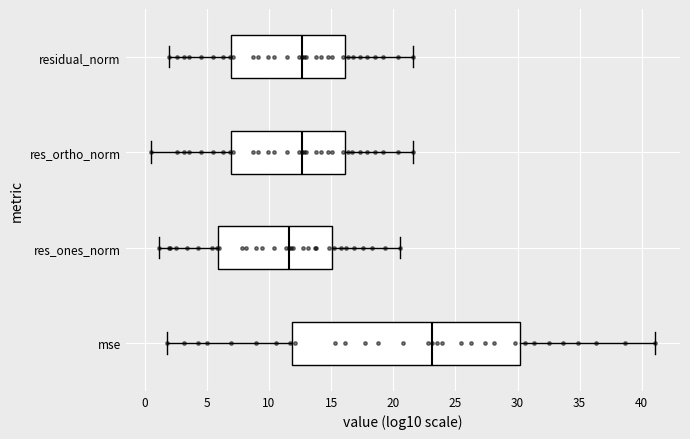

Reading bottom to top, transcribe this box plot: for each box, give where its median line is, the range the box spans, and where its two whiskers end, as read against the x-axis. The values are not printed on the chart, so give them approximately, as read against the axis.

mse: median 23.0, box 12.0 to 30.0, whiskers 2.0 to 41.0
res_ones_norm: median 11.5, box 6.0 to 15.0, whiskers 1.0 to 20.5
res_ortho_norm: median 12.5, box 7.0 to 16.0, whiskers 0.5 to 21.5
residual_norm: median 12.5, box 7.0 to 16.0, whiskers 2.0 to 21.5